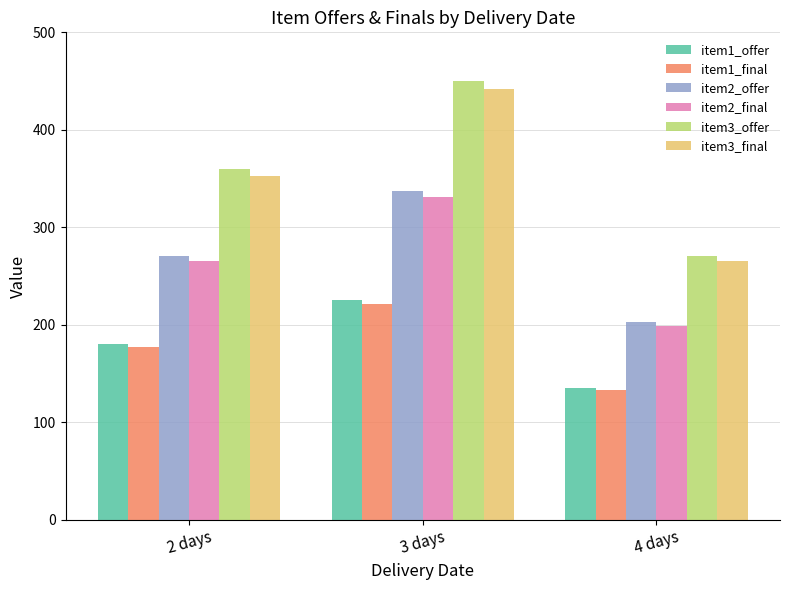

What is the maximum value for item3_offer?

450.0